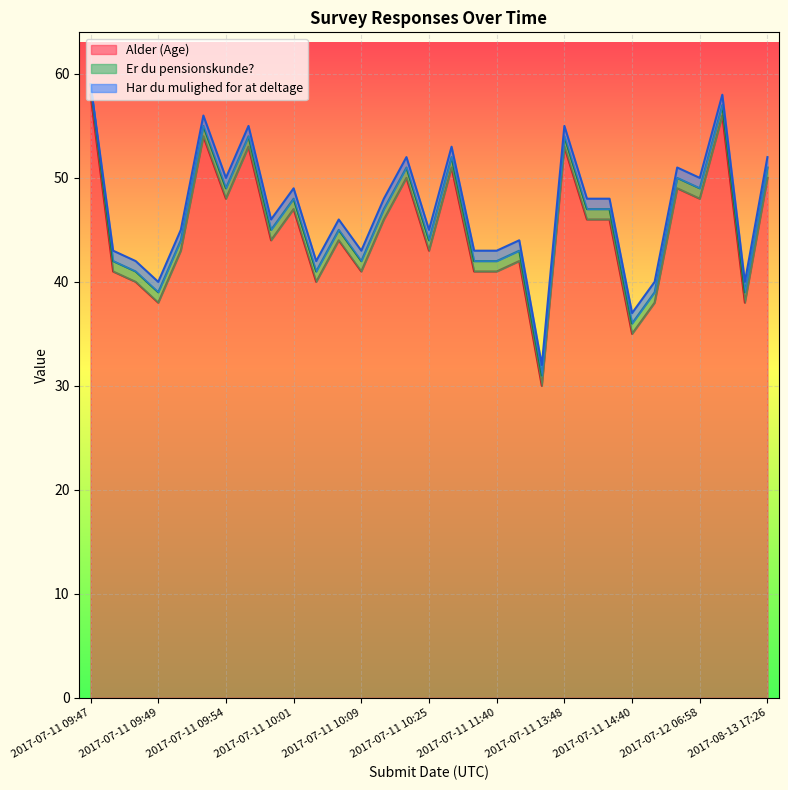

List the series in order of their peak value, lowest first.

Er du pensionskunde?, Har du mulighed for at deltage, Alder (Age)